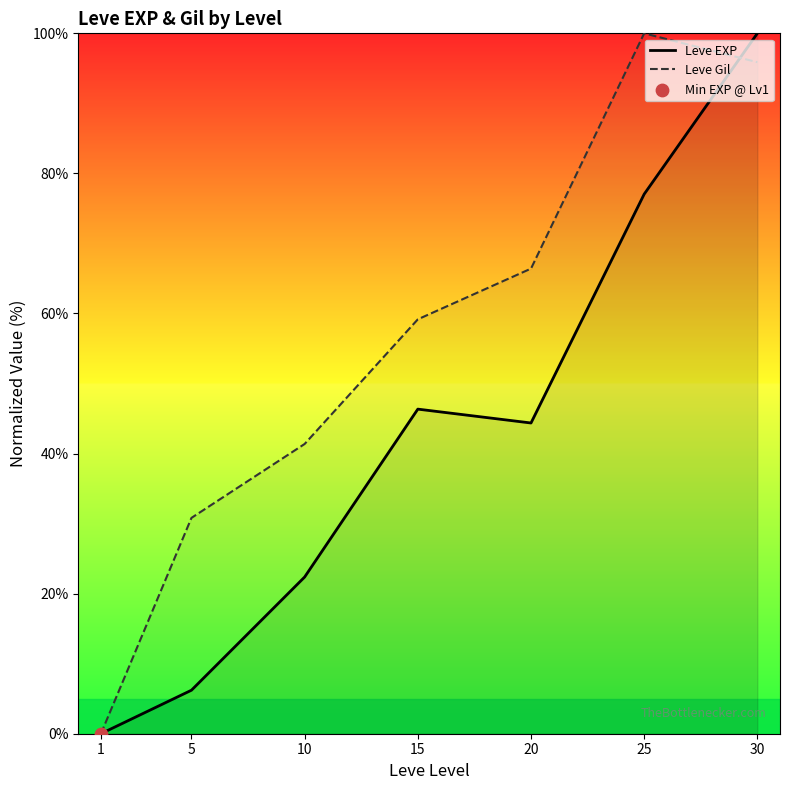

At which category is the sum across all series the highest?

30